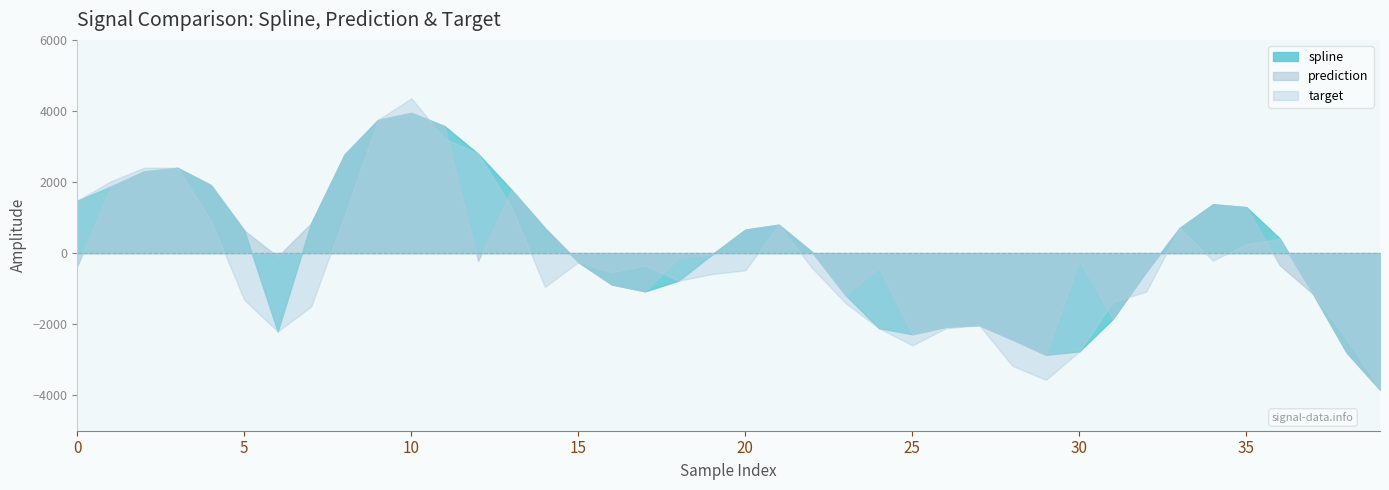

The spline series shows -1065.7 at 38. True or false?

False